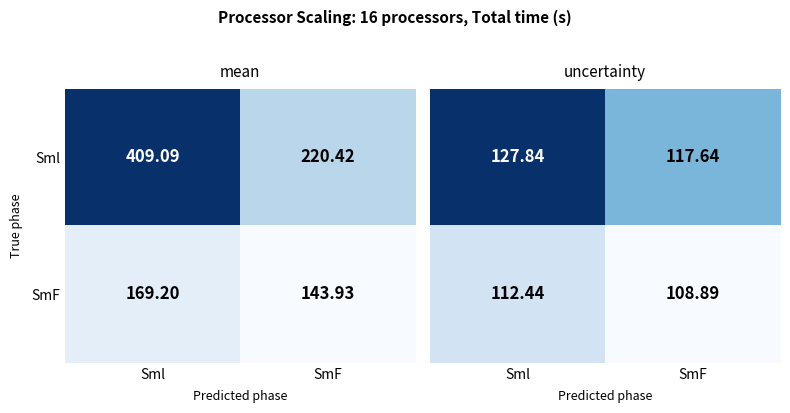

Which series has the widest spread of values?

Sml